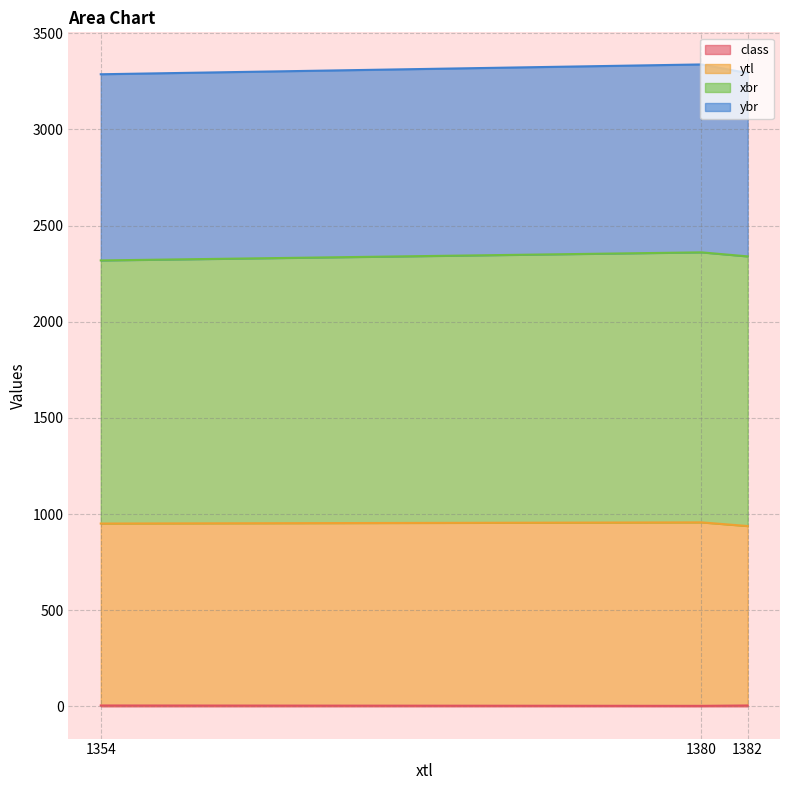

Does the chart have visible grid lines?

Yes